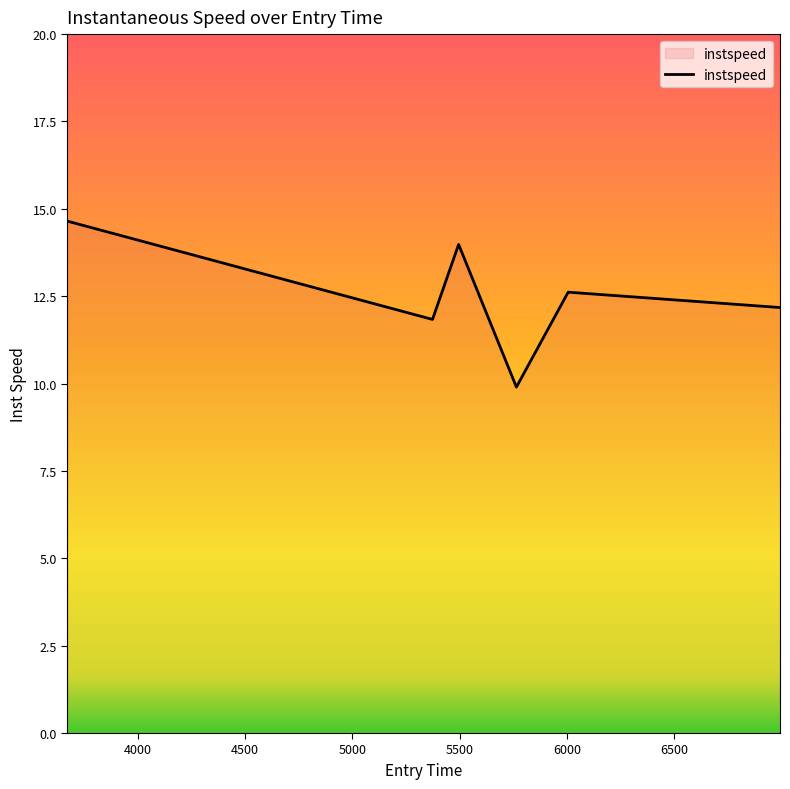

What is the average value?

12.5